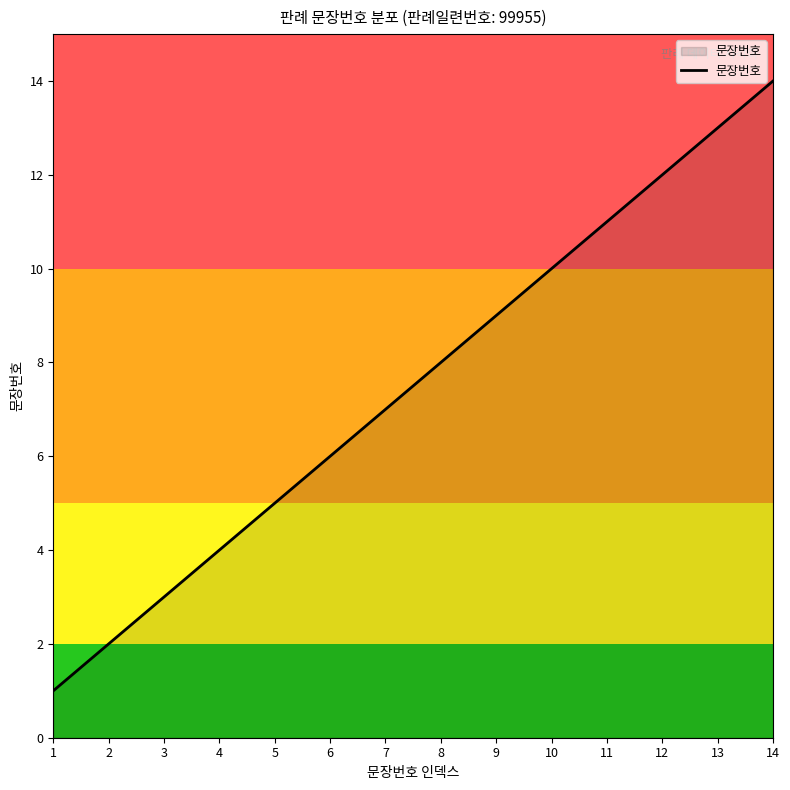

Rank the categories by value from lowest to highest.

1, 2, 3, 4, 5, 6, 7, 8, 9, 10, 11, 12, 13, 14